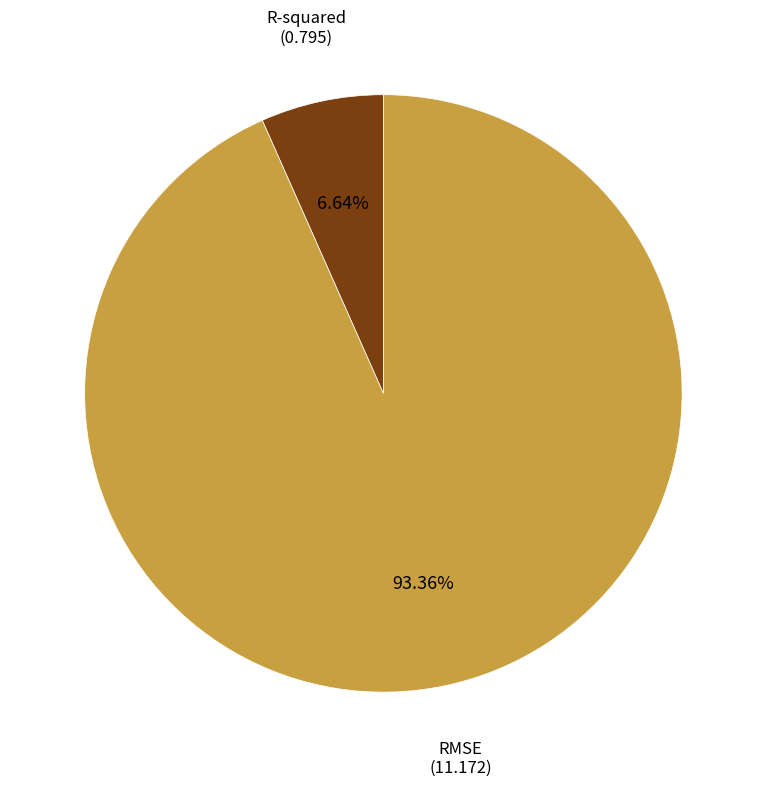

True or false: RMSE accounts for 99% of the total.

False